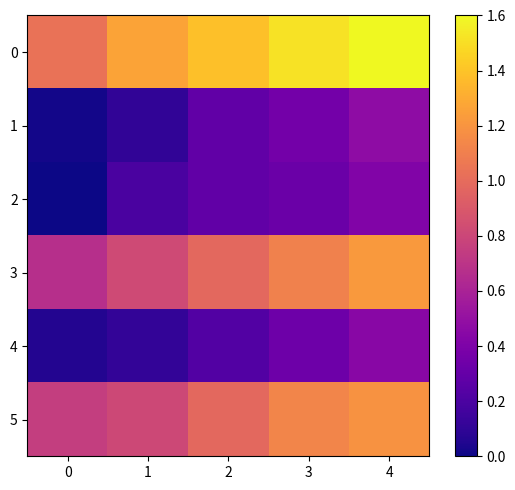

Reading left to right, extract all data points from this chart.

0: 0=1.0	1=1.3	2=1.4	3=1.5	4=1.6
1: 0=0.0	1=0.1	2=0.3	3=0.4	4=0.5
2: 0=0.0	1=0.2	2=0.3	3=0.3	4=0.4
3: 0=0.7	1=0.8	2=1.0	3=1.1	4=1.2
4: 0=0.1	1=0.1	2=0.2	3=0.3	4=0.4
5: 0=0.8	1=0.8	2=1.0	3=1.1	4=1.2